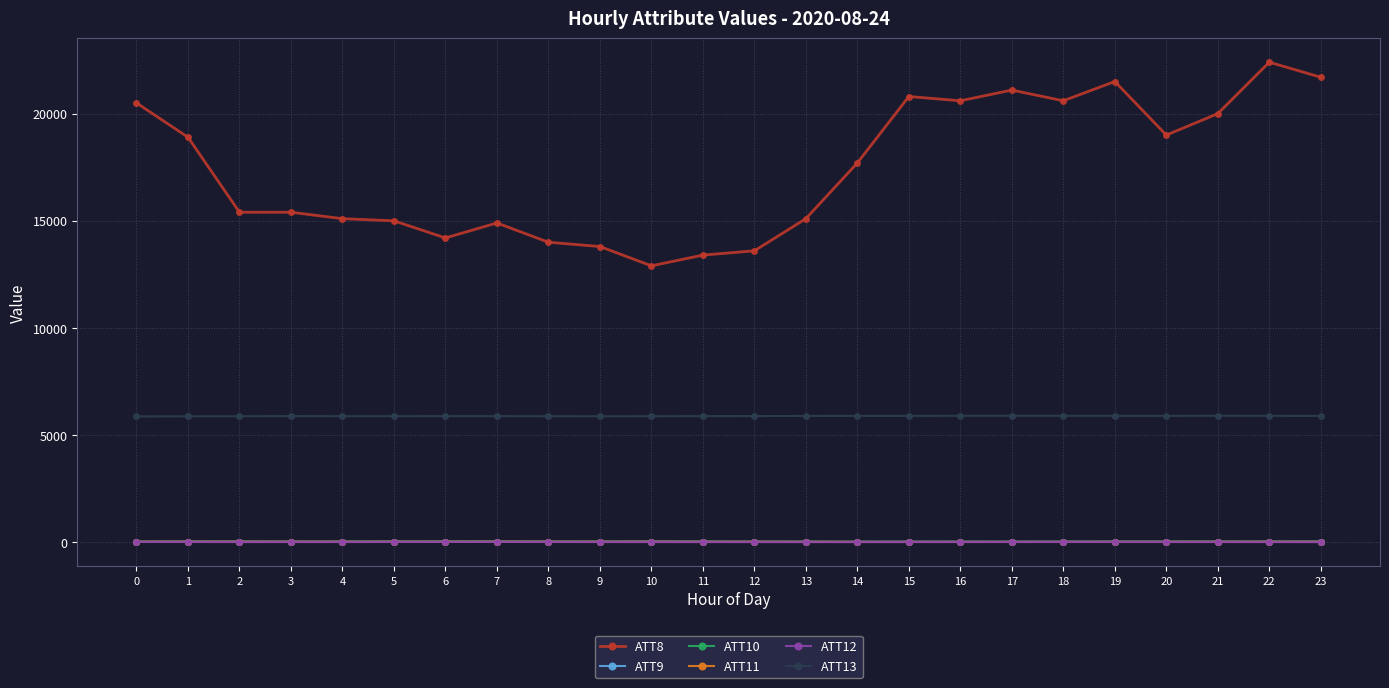

At which label does ATT13 first exceed 5891?

12